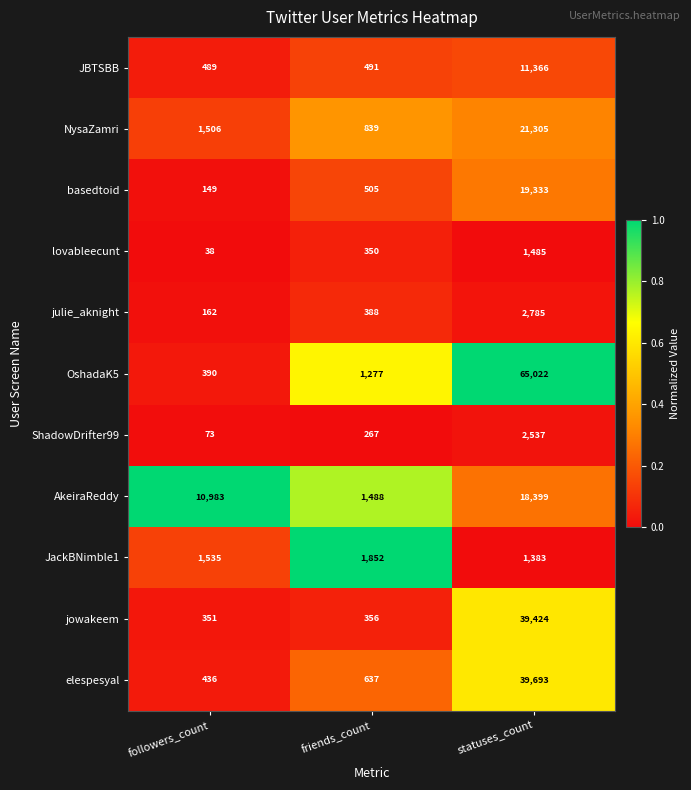

How many distinct data groups are displayed?

11